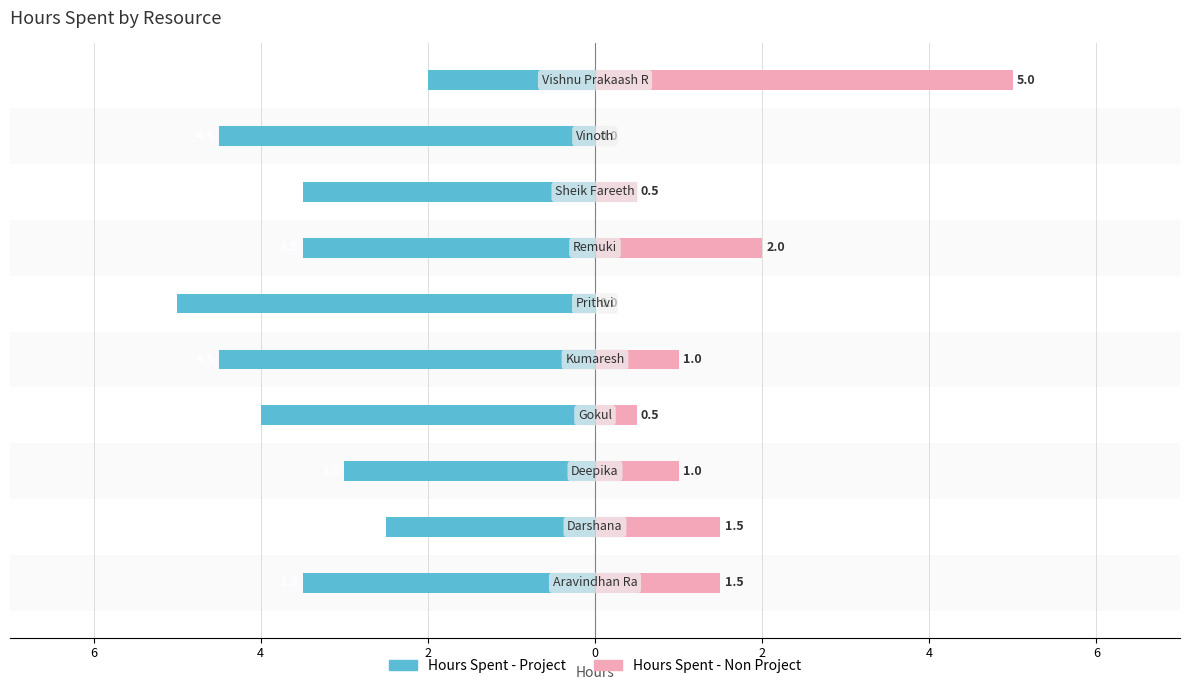

How many values in the Hours Spent - Project series are below -3?

7